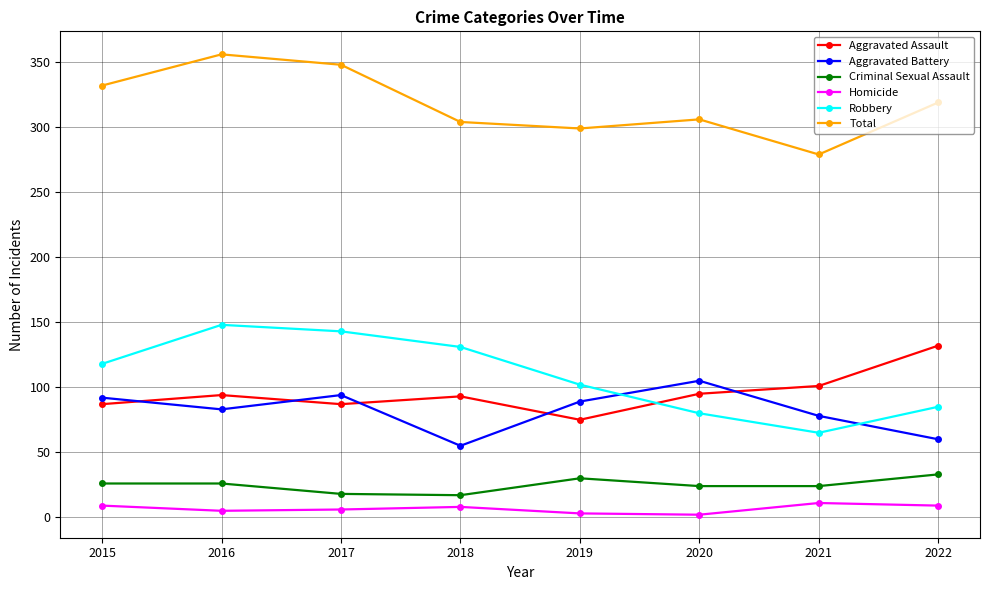

List the series in order of their peak value, lowest first.

Homicide, Criminal Sexual Assault, Aggravated Battery, Aggravated Assault, Robbery, Total